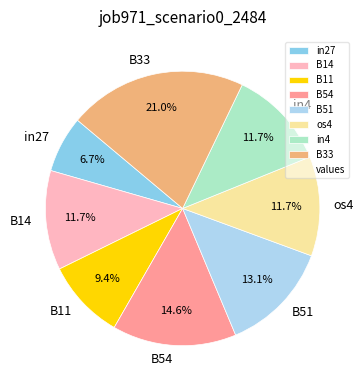

Count the number of slices in the pie.

8